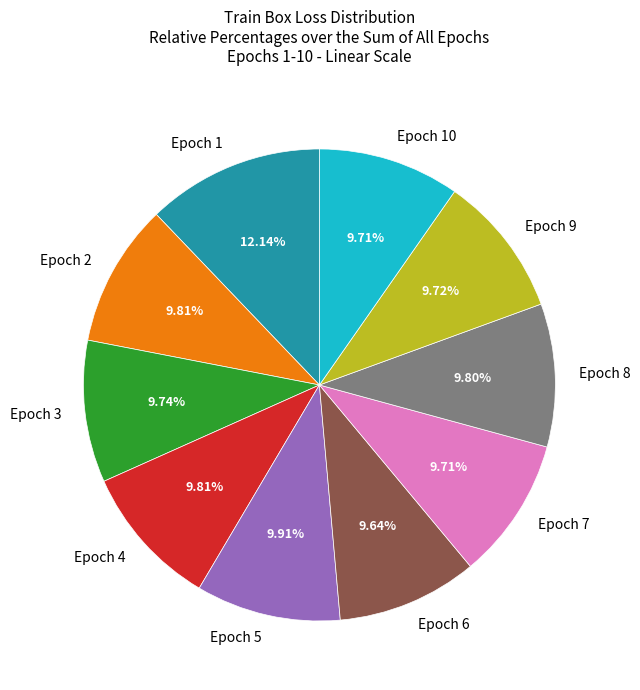

Combined, do Epoch 9 and Epoch 5 account for over 50%?

No